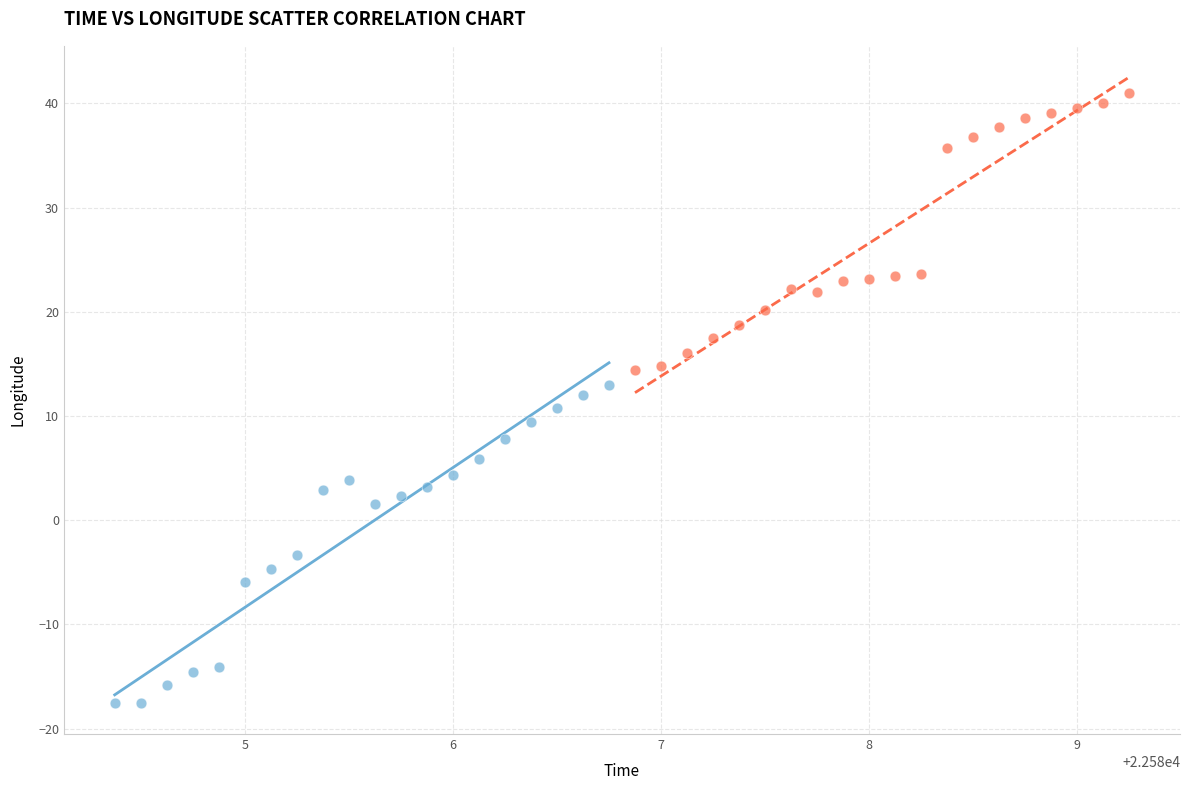

Which series reaches the minimum Y coordinate?

Days 1-2 (early)